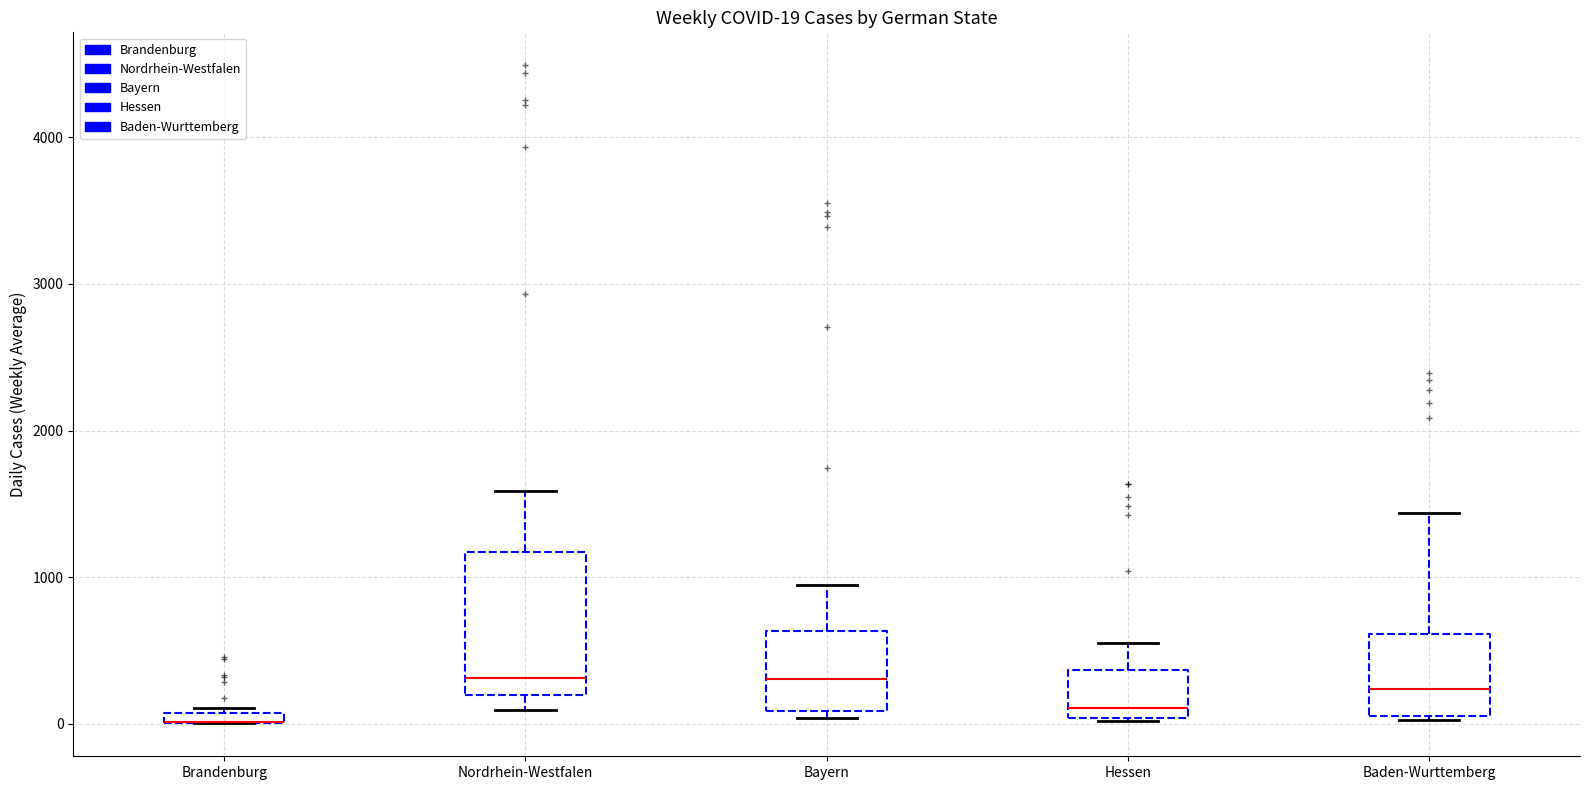

Which box is the tallest, from its lower edge to its upper edge?

Nordrhein-Westfalen